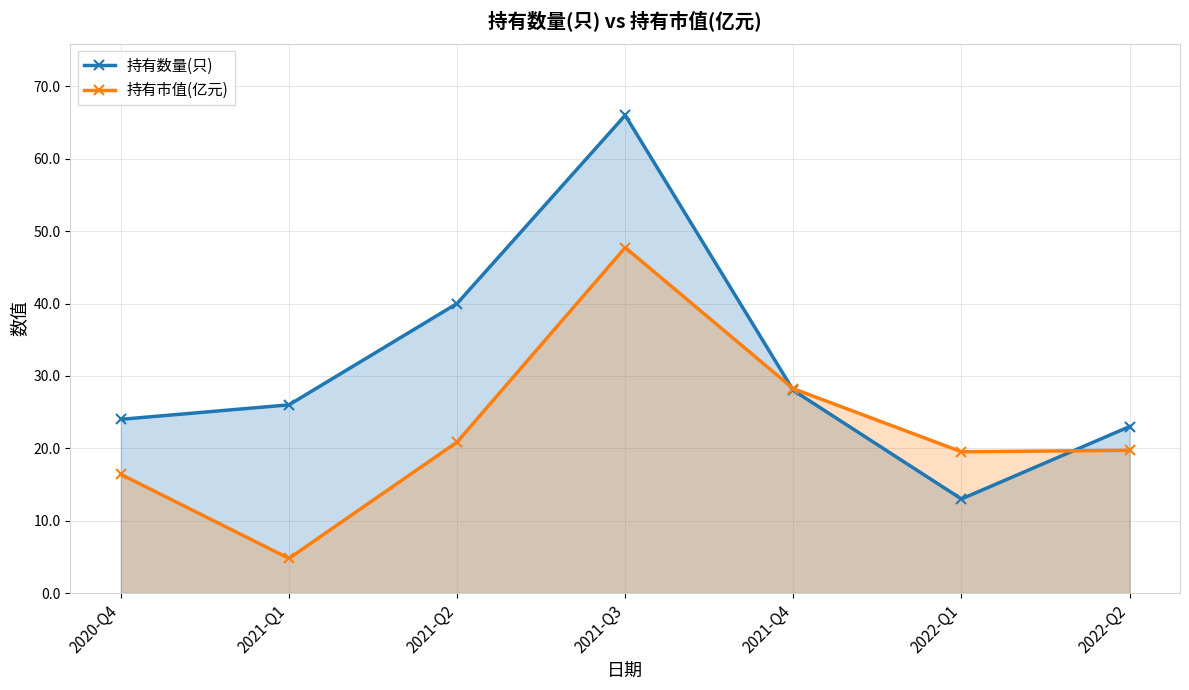

The value of 持有市值(亿元) at 2022-Q1 is 19.5. True or false?

True